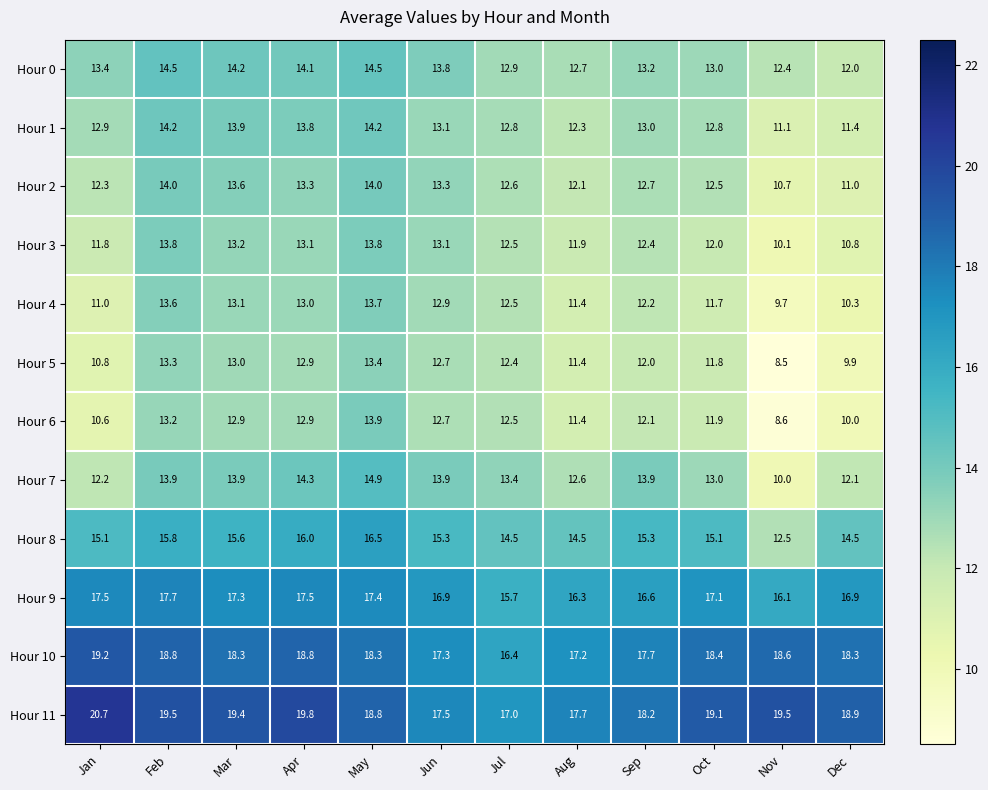

List the series in order of their peak value, highest first.

Hour 11, Hour 10, Hour 9, Hour 8, Hour 7, Hour 0, Hour 1, Hour 2, Hour 6, Hour 3, Hour 4, Hour 5